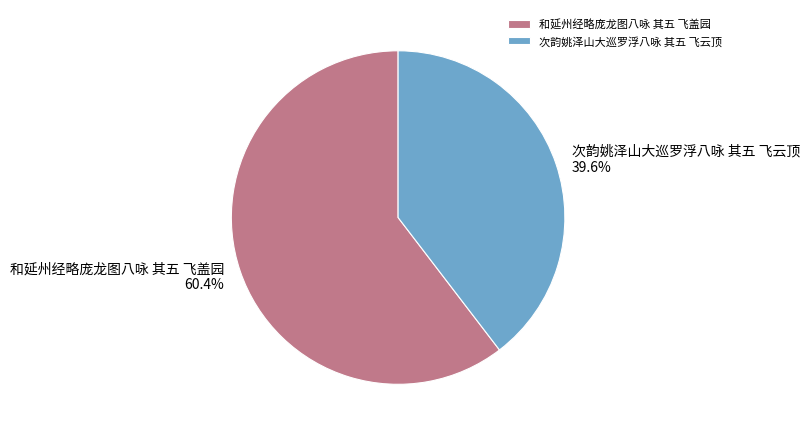

What percentage is the 和延州经略庞龙图八咏 其五 飞盖园 slice, to the nearest percent?

60%